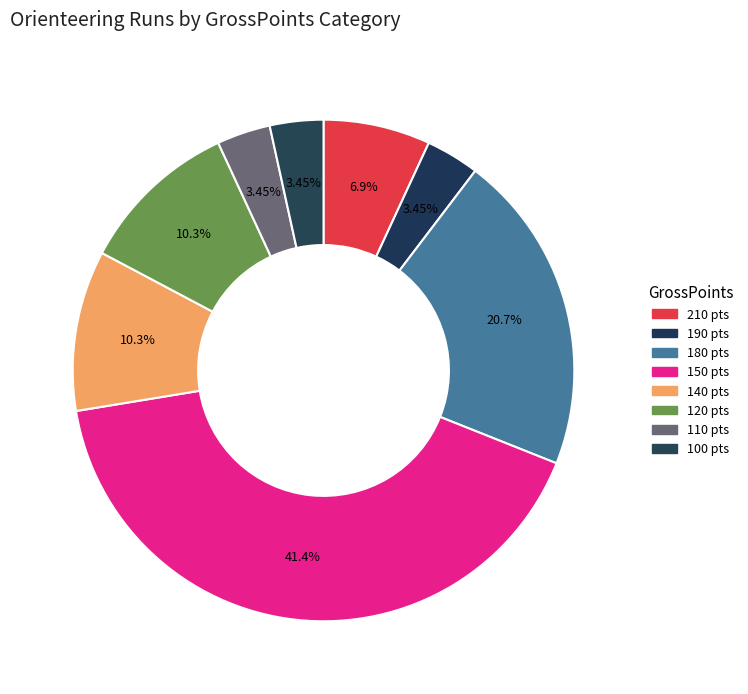

Count the number of slices in the pie.

8